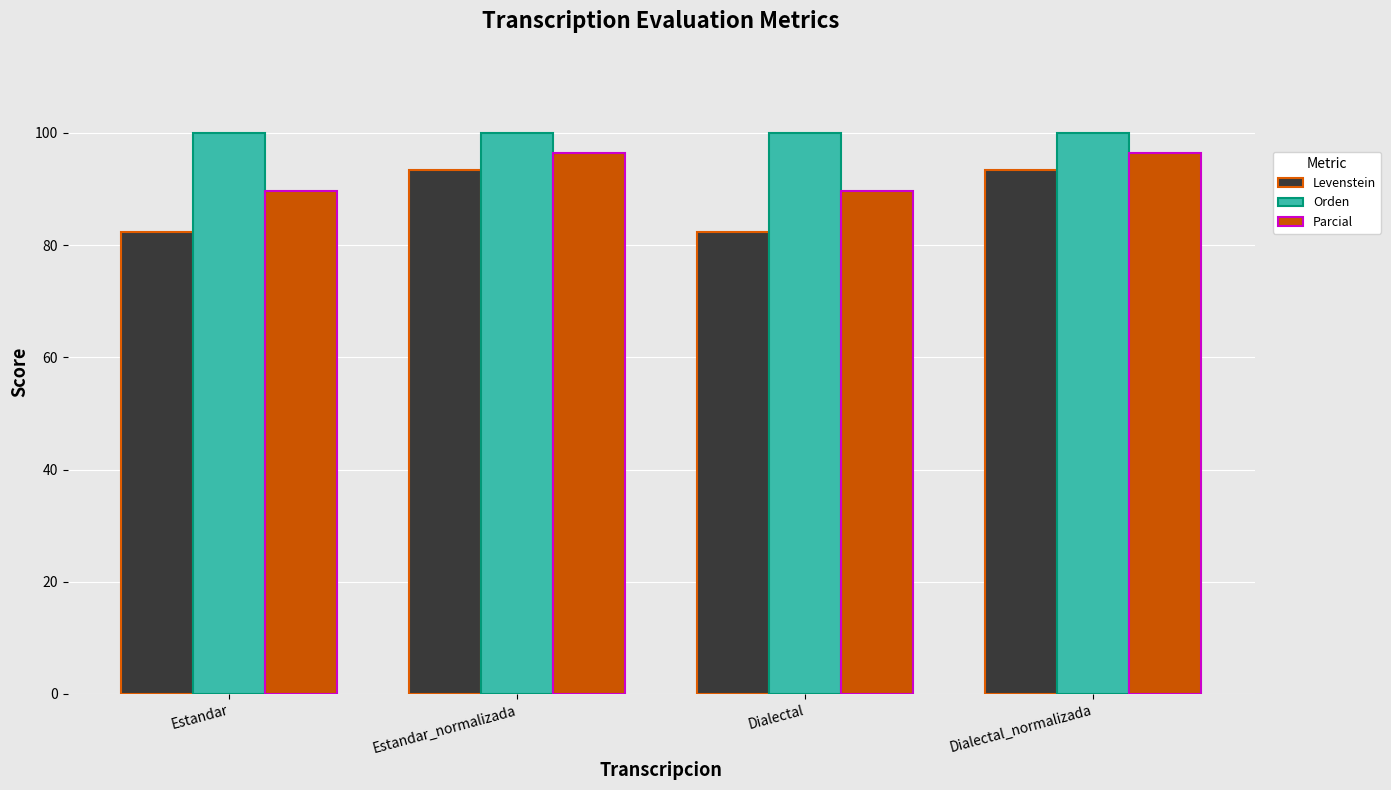

What is the maximum value for Parcial?

96.4